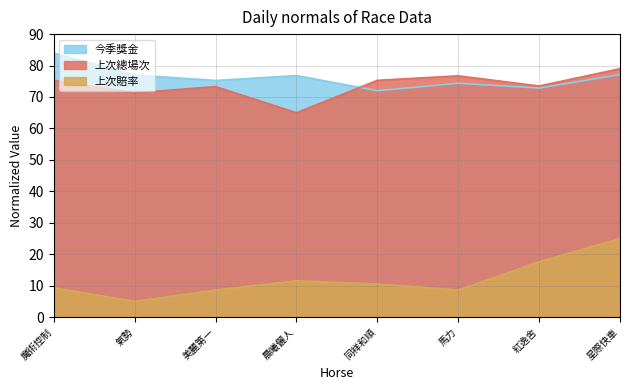

What is the label of the 5th point from the left?

同祥和順